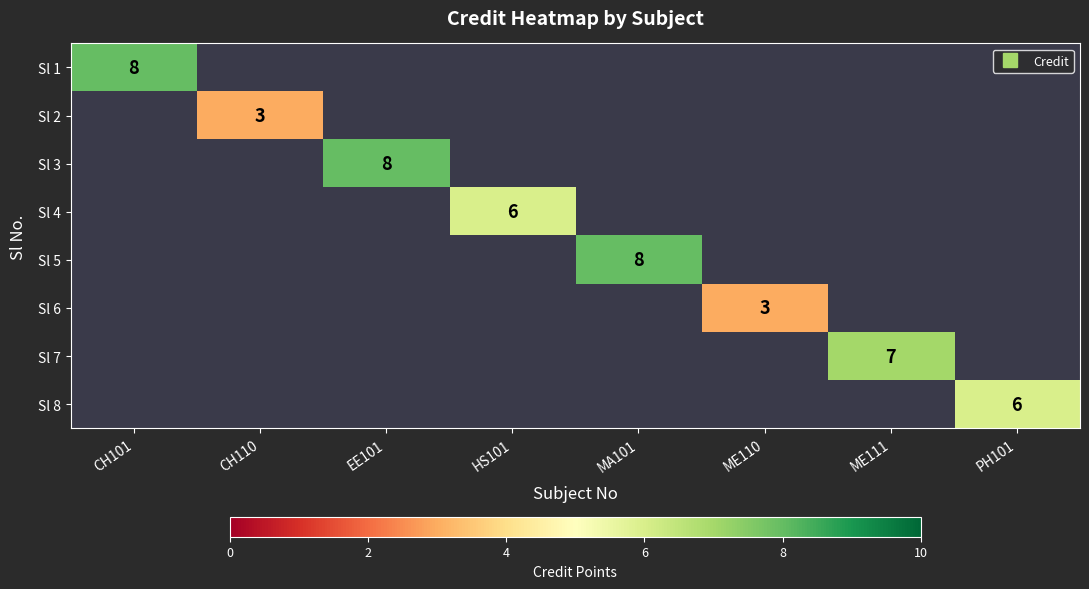

Between EE101 and CH101, which is larger?

CH101